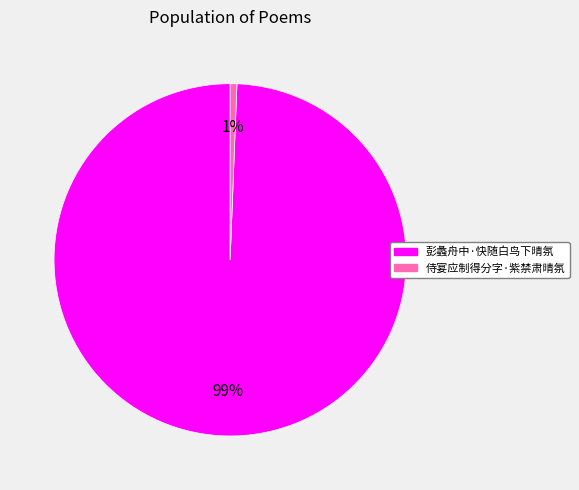

Does 侍宴应制得分字·紫禁肃晴氛 account for over 50% of the chart?

No